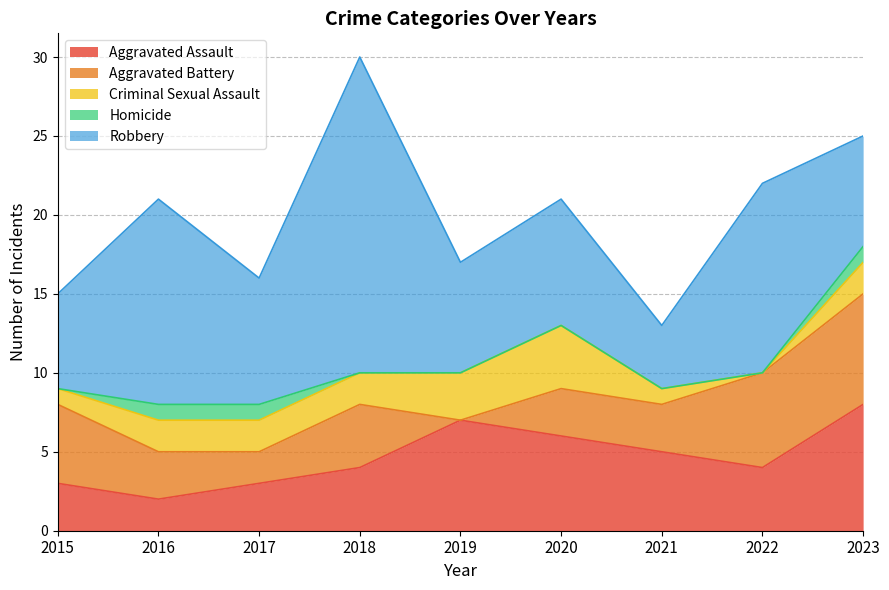

How many interior local valleys does the Robbery series have?

3